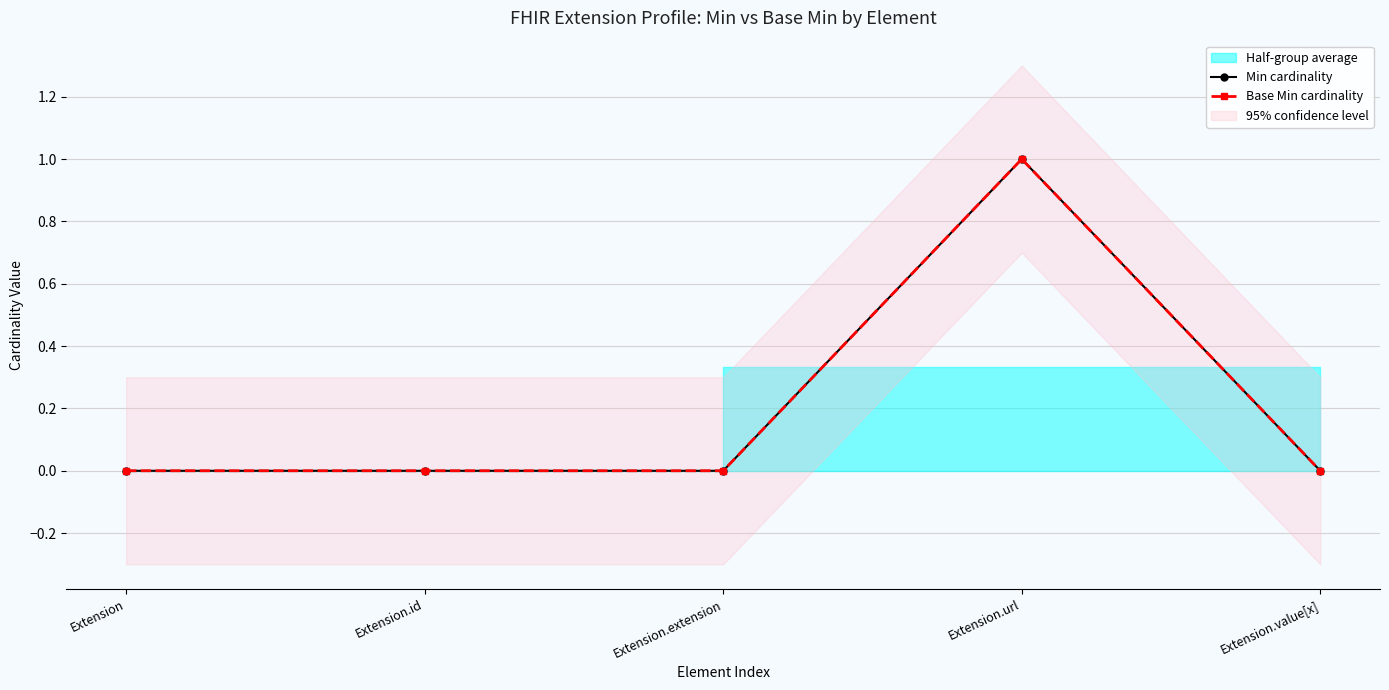

Which category has the lowest value in the Base Min cardinality series?

Extension